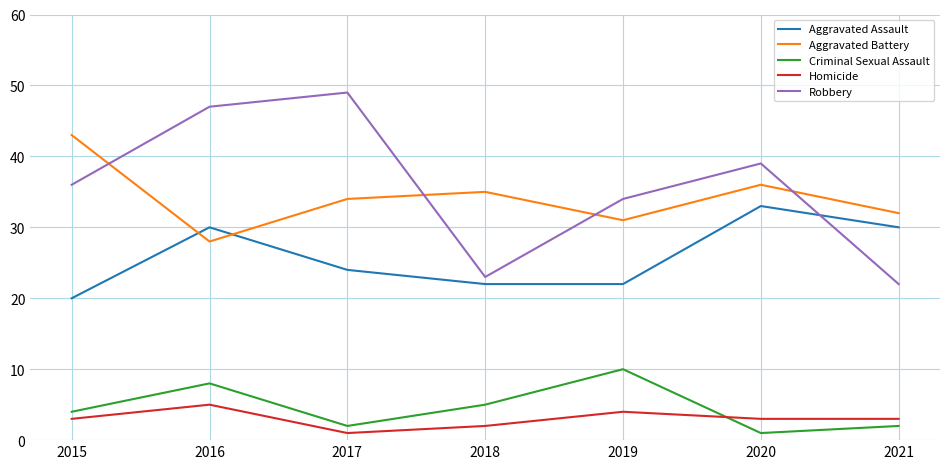

What value does the Aggravated Battery series have at 2015?

43